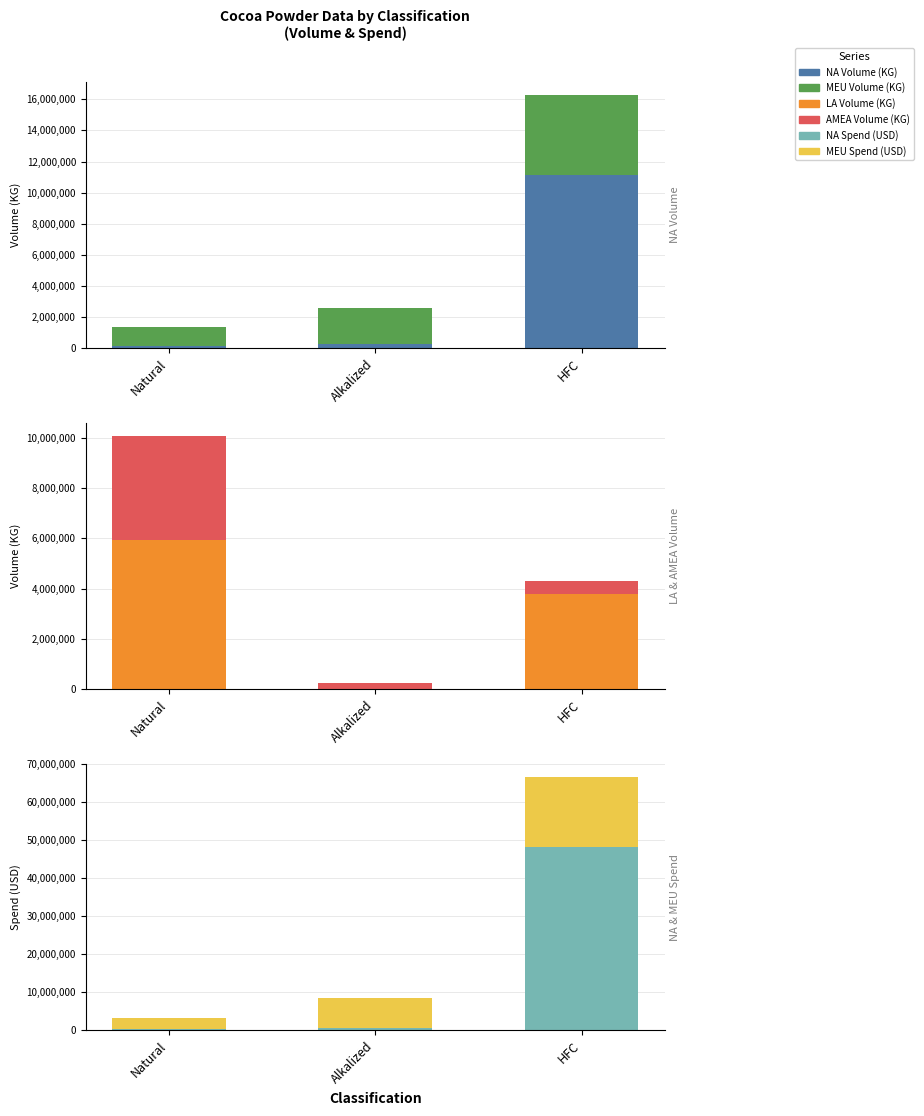

List the labels in order of MEU Spend (USD) value, largest first.

HFC, Alkalized, Natural